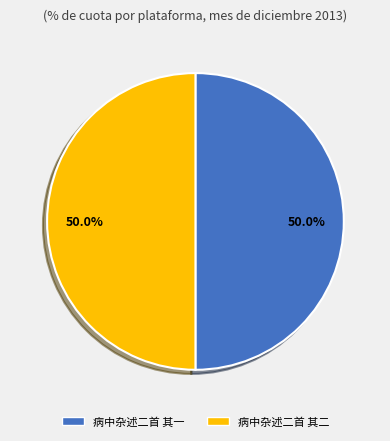

Approximately how many times larger is the value at 病中杂述二首 其一 compared to 病中杂述二首 其二?

1.0